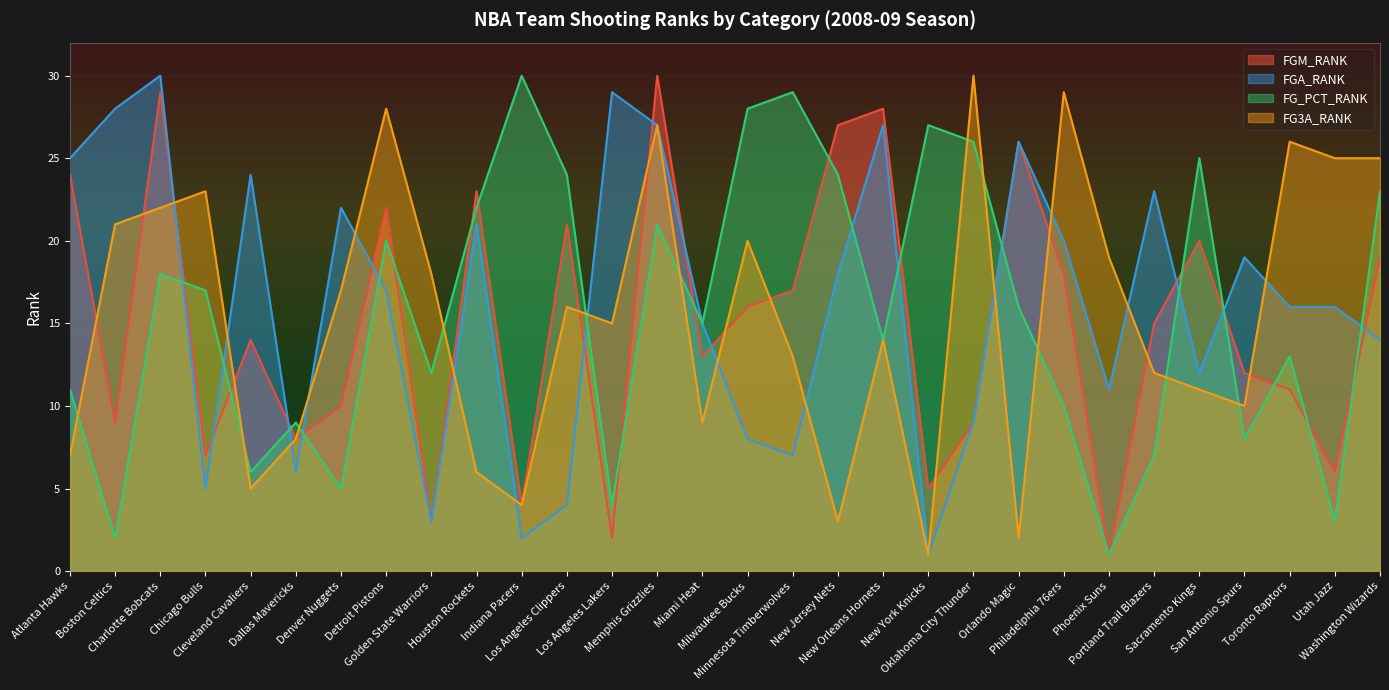

What is the sum of the FG3A_RANK values at Sacramento Kings and Toronto Raptors?

37